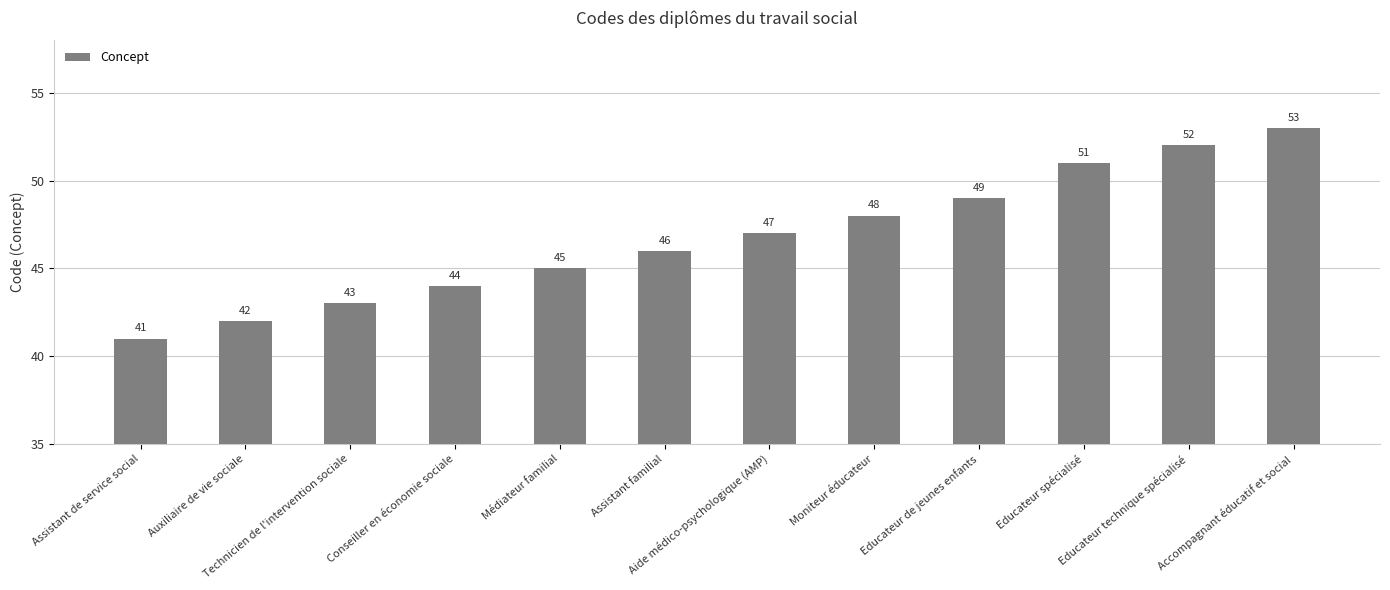

True or false: the data shows 52 at Educateur technique spécialisé.

True